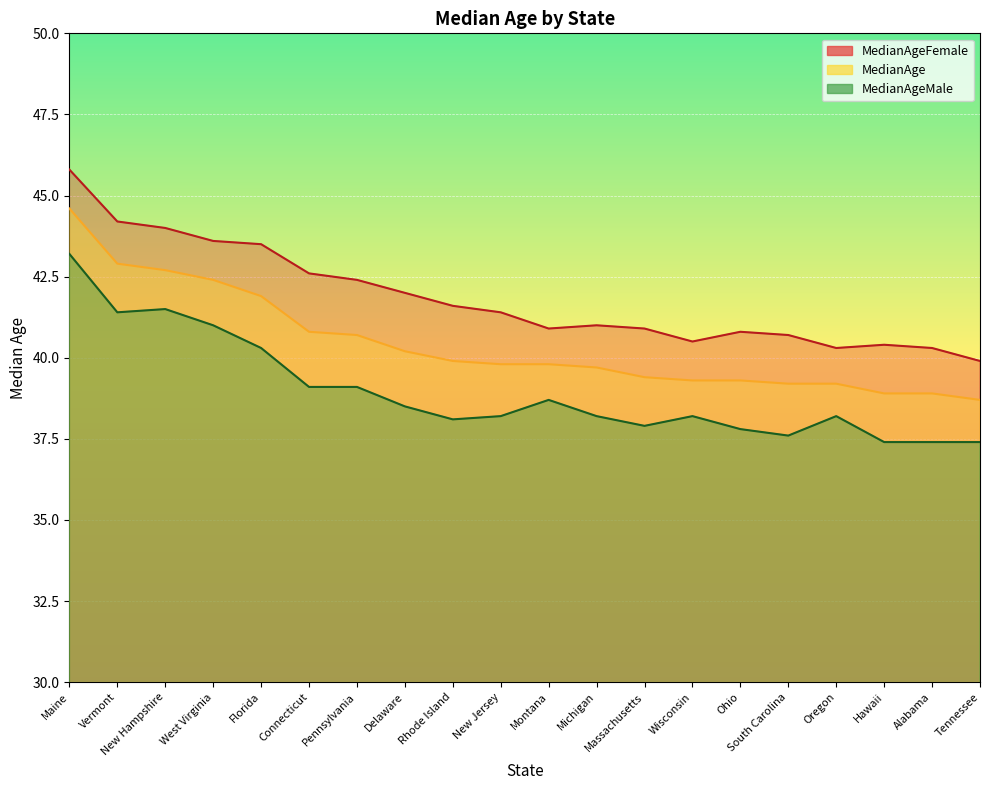

At which category is the sum across all series the highest?

Maine